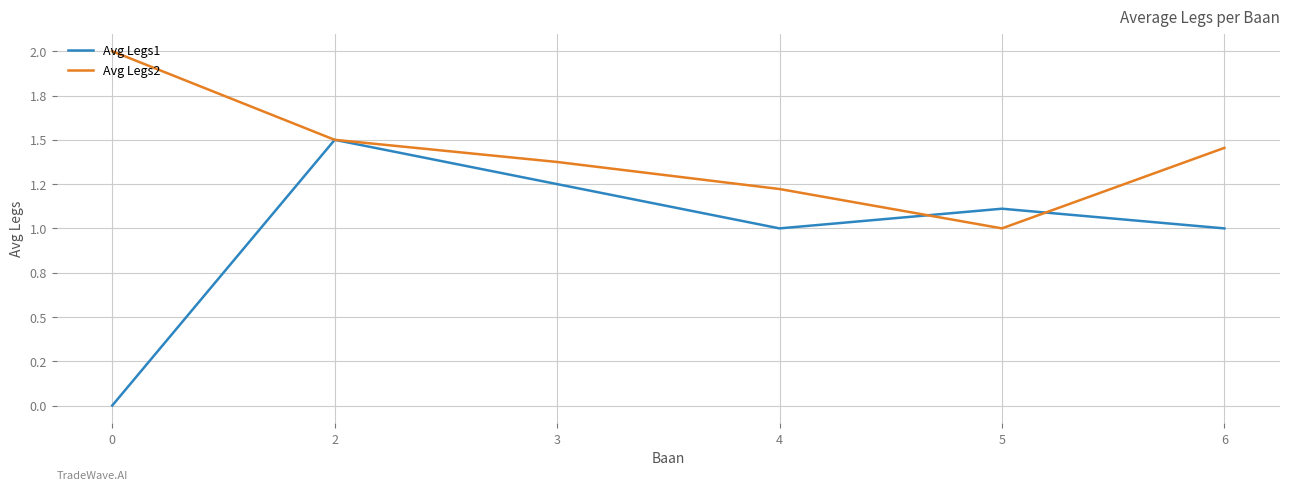

What is the difference between the maximum and second lowest values in the Avg Legs1 series?

0.5